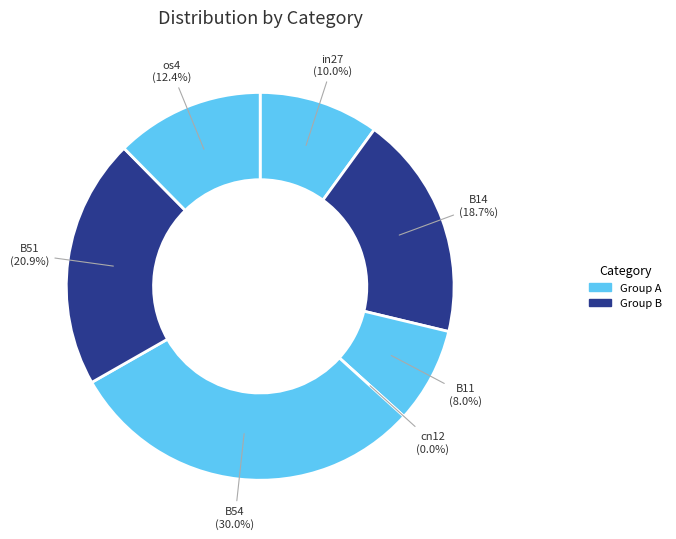

What is the total percentage of os4 and B51?

33.2%